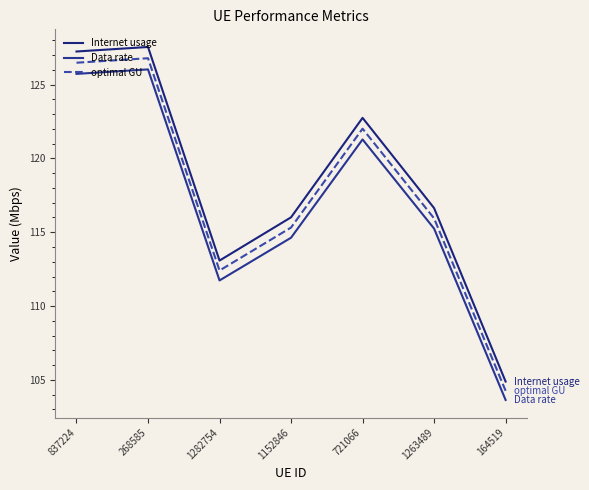

Reading left to right, what are all the values shown in this chart?

Internet usage: 127.2	127.5	113.1	116.0	122.7	116.6	104.9
Data rate: 125.7	126.0	111.7	114.6	121.3	115.2	103.6
optimal GU: 126.5	126.8	112.4	115.3	122.0	115.9	104.3